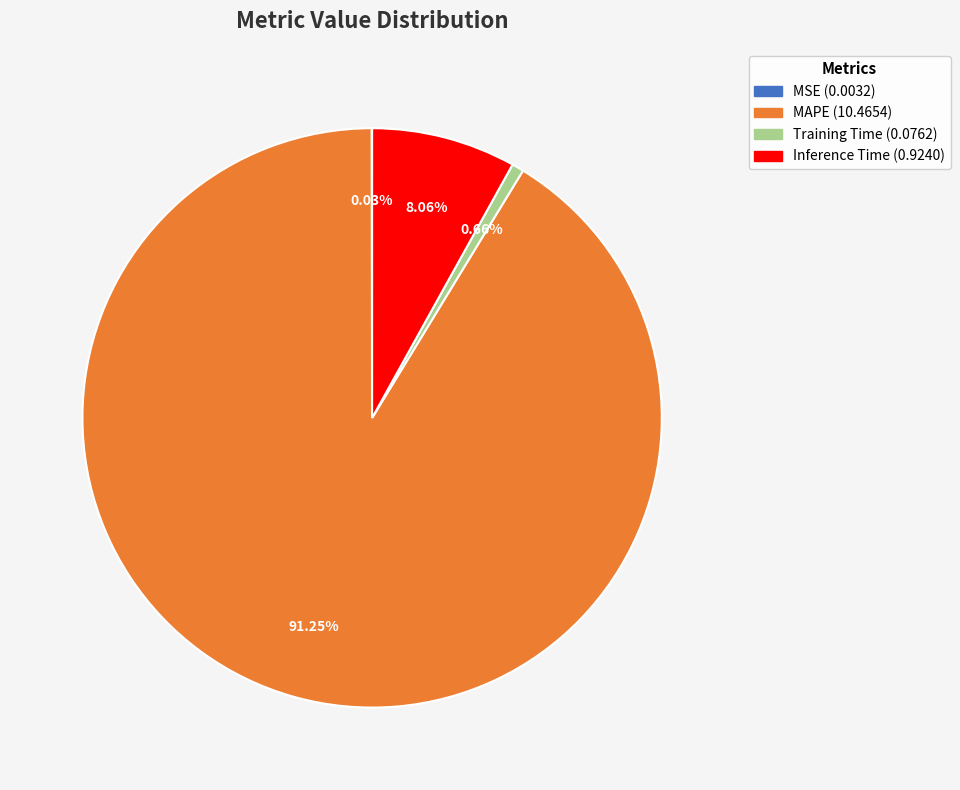

Is there any slice that represents more than half of the pie?

Yes